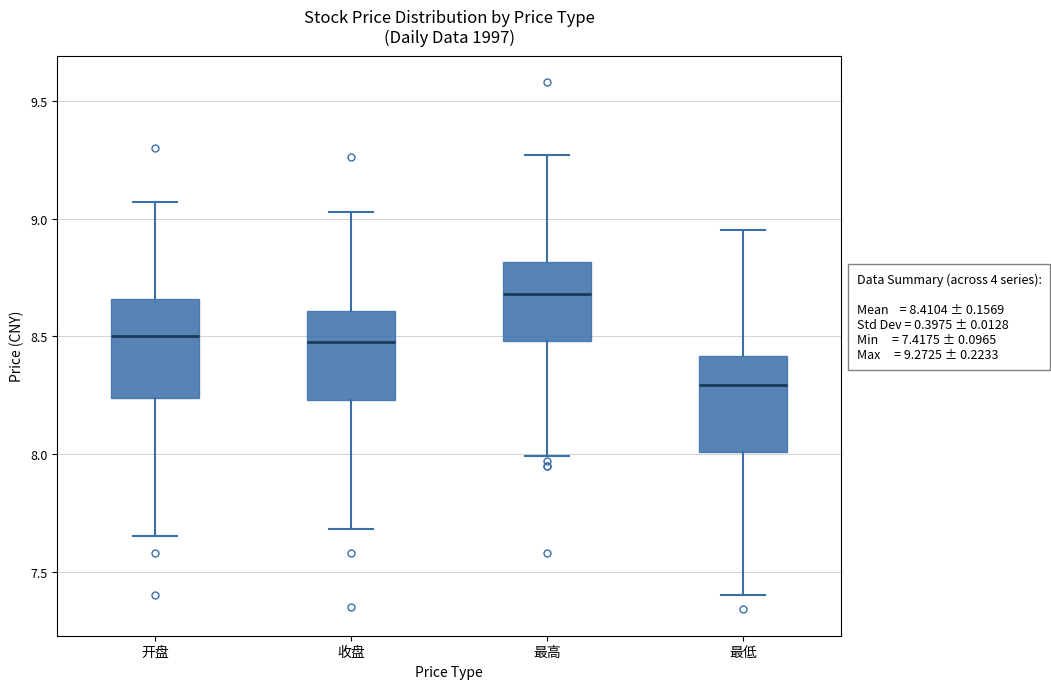

Which box's median line is the lowest?

最低